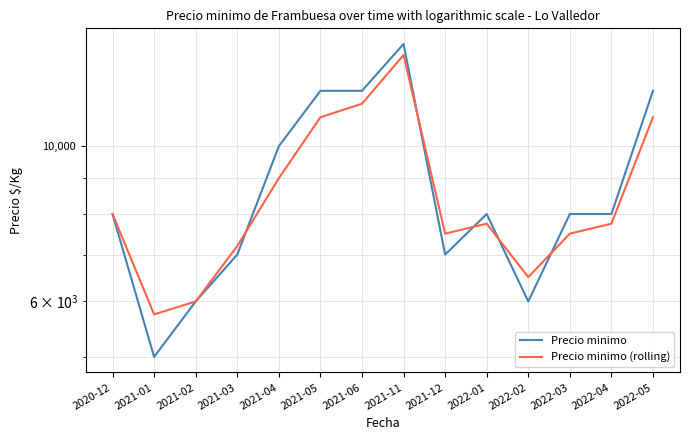

Which has a higher value, 2021-05 or 2022-03?

2021-05